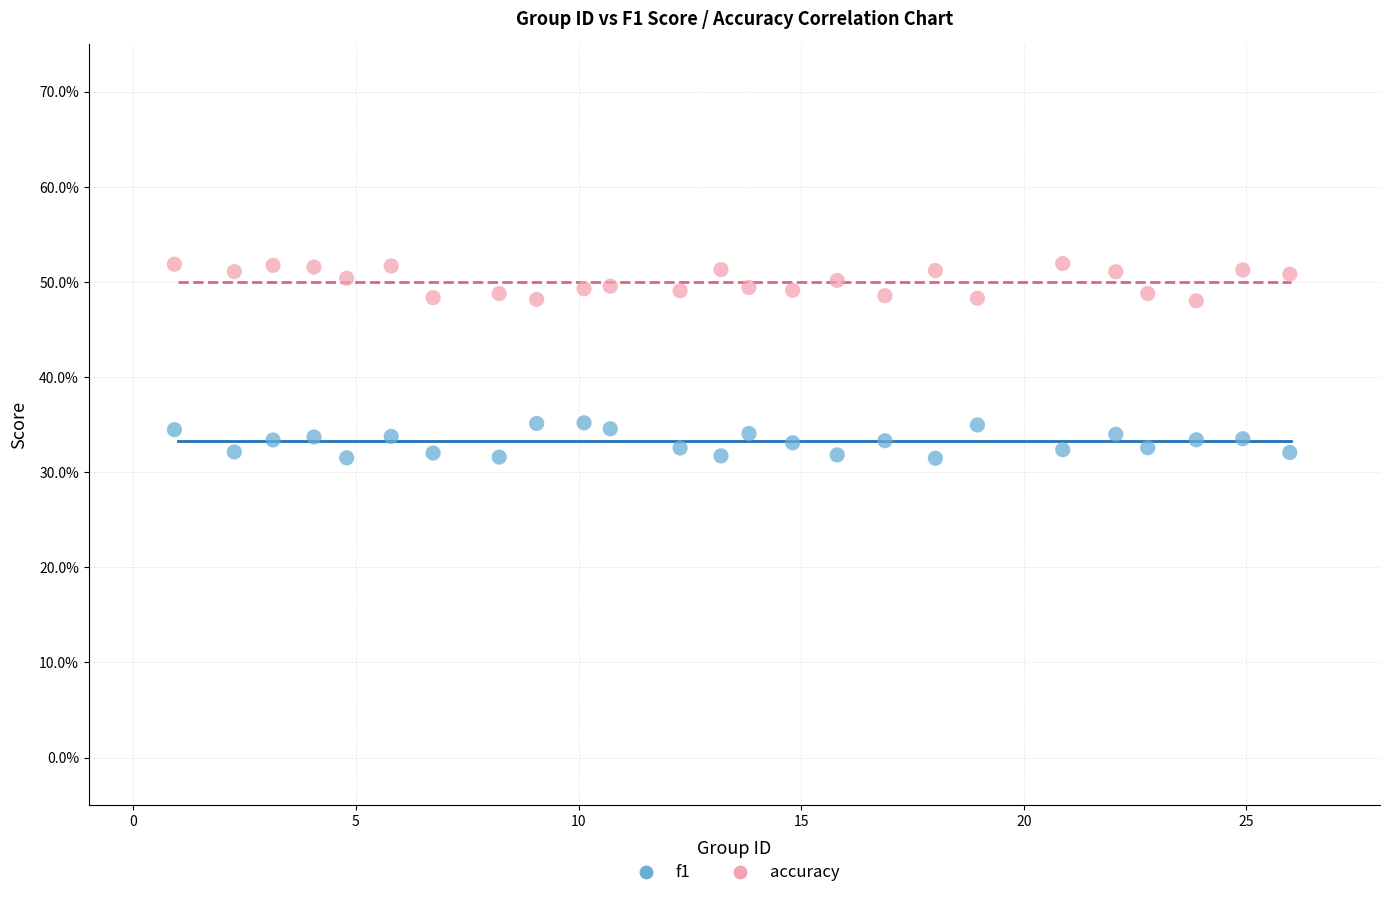

Which series contains the lowest Y value?

f1